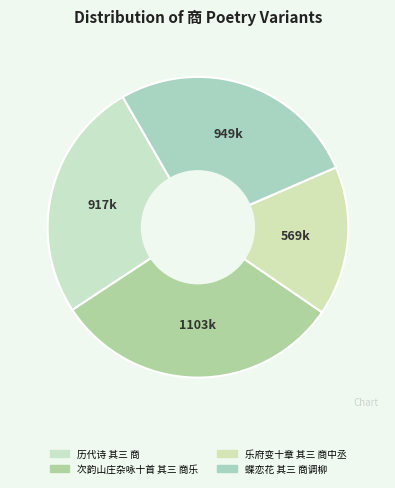

Is there any slice that represents more than half of the pie?

No